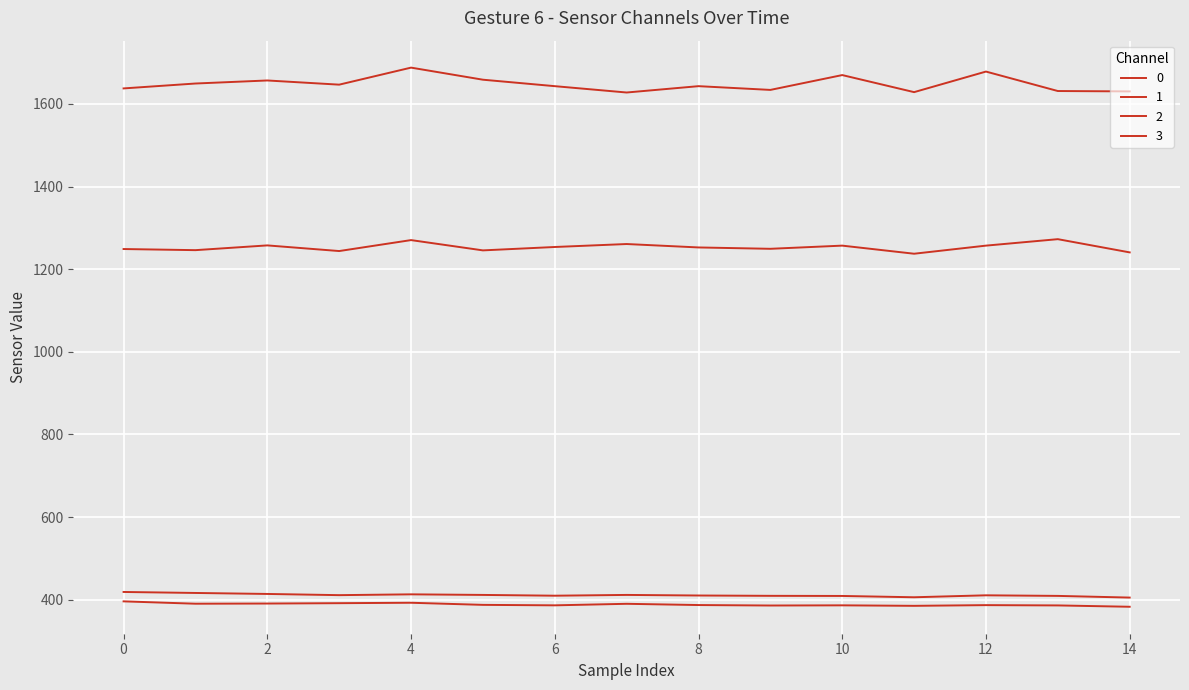

How many lines are shown in the chart?

4